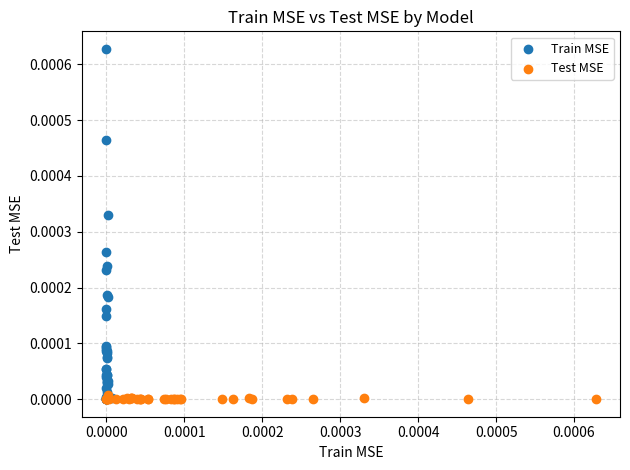

Which series has the widest spread of Y values?

Train MSE